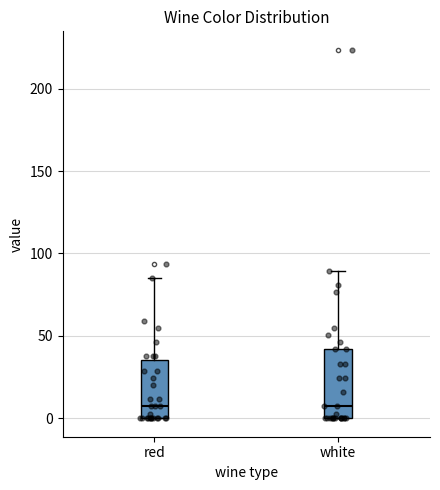

Reading left to right, transcribe this box plot: for each box, give where its median line is, the range the box spans, and where its two whiskers end, as read against the y-axis. The values are not printed on the chart, so give them approximately, as read against the axis.

red: median 5, box 0 to 35, whiskers 0 to 85
white: median 5, box 0 to 40, whiskers 0 to 90